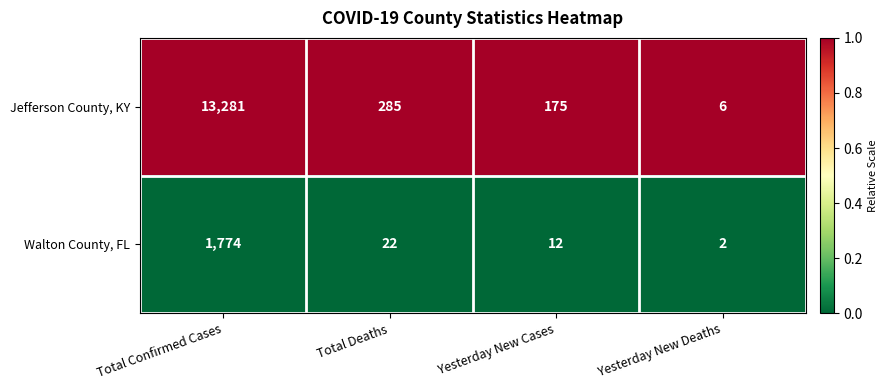

Reading right to left, what are all the values shown in this chart?

Jefferson County, KY: Yesterday New Deaths=6	Yesterday New Cases=175	Total Deaths=285	Total Confirmed Cases=13281
Walton County, FL: Yesterday New Deaths=2	Yesterday New Cases=12	Total Deaths=22	Total Confirmed Cases=1774